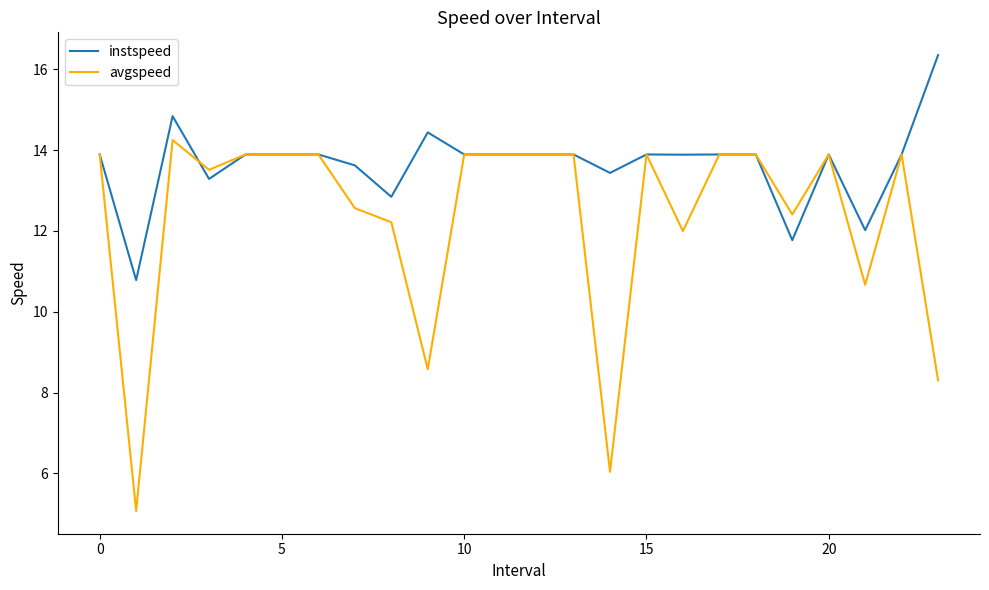

Rank the series by their average value, from lowest to highest.

avgspeed, instspeed